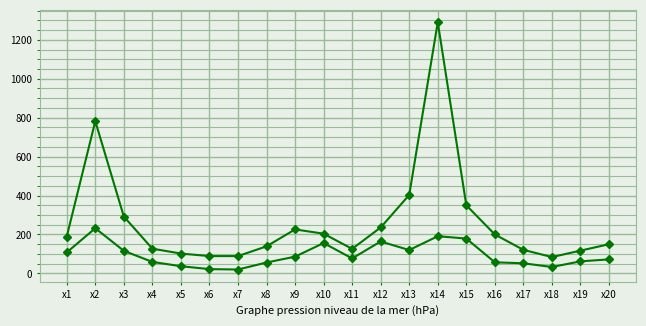

Count the number of data series in this chart.

2